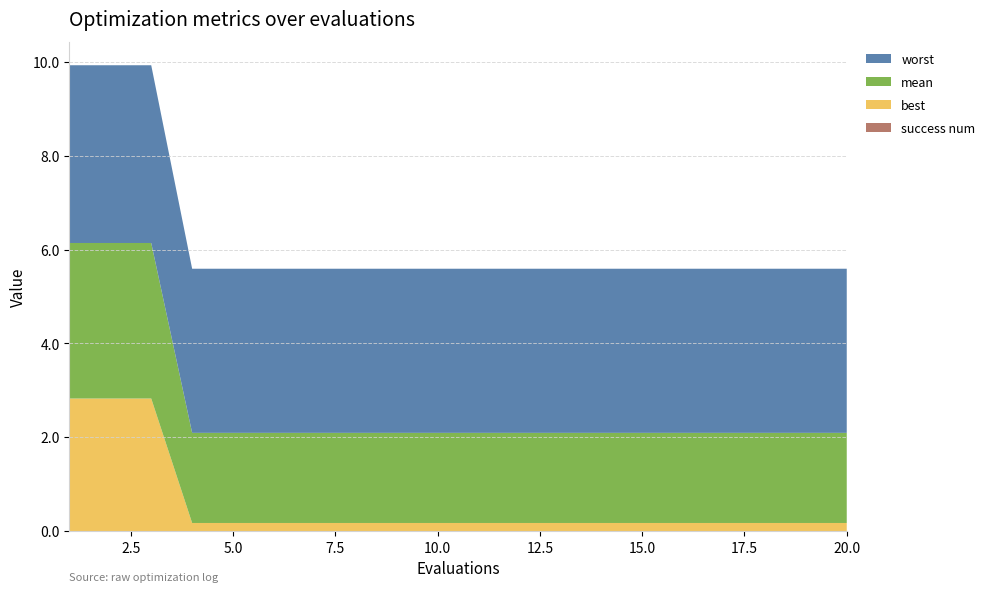

Reading left to right, list all the values displayed in this chart.

mean: 1=3.3	2=3.3	3=3.3	4=1.9	5=1.9	6=1.9	7=1.9	8=1.9	9=1.9	10=1.9	11=1.9	12=1.9	13=1.9	14=1.9	15=1.9	16=1.9	17=1.9	18=1.9	19=1.9	20=1.9
best: 1=2.8	2=2.8	3=2.8	4=0.2	5=0.2	6=0.2	7=0.2	8=0.2	9=0.2	10=0.2	11=0.2	12=0.2	13=0.2	14=0.2	15=0.2	16=0.2	17=0.2	18=0.2	19=0.2	20=0.2
worst: 1=3.8	2=3.8	3=3.8	4=3.5	5=3.5	6=3.5	7=3.5	8=3.5	9=3.5	10=3.5	11=3.5	12=3.5	13=3.5	14=3.5	15=3.5	16=3.5	17=3.5	18=3.5	19=3.5	20=3.5
success num: 1=0.0	2=0.0	3=0.0	4=0.0	5=0.0	6=0.0	7=0.0	8=0.0	9=0.0	10=0.0	11=0.0	12=0.0	13=0.0	14=0.0	15=0.0	16=0.0	17=0.0	18=0.0	19=0.0	20=0.0